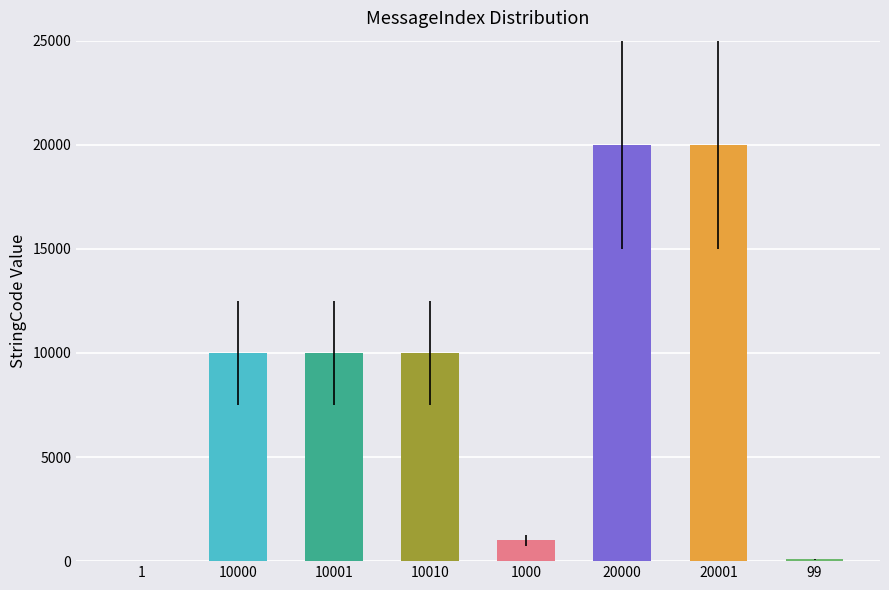

Count the number of categories in the chart.

8